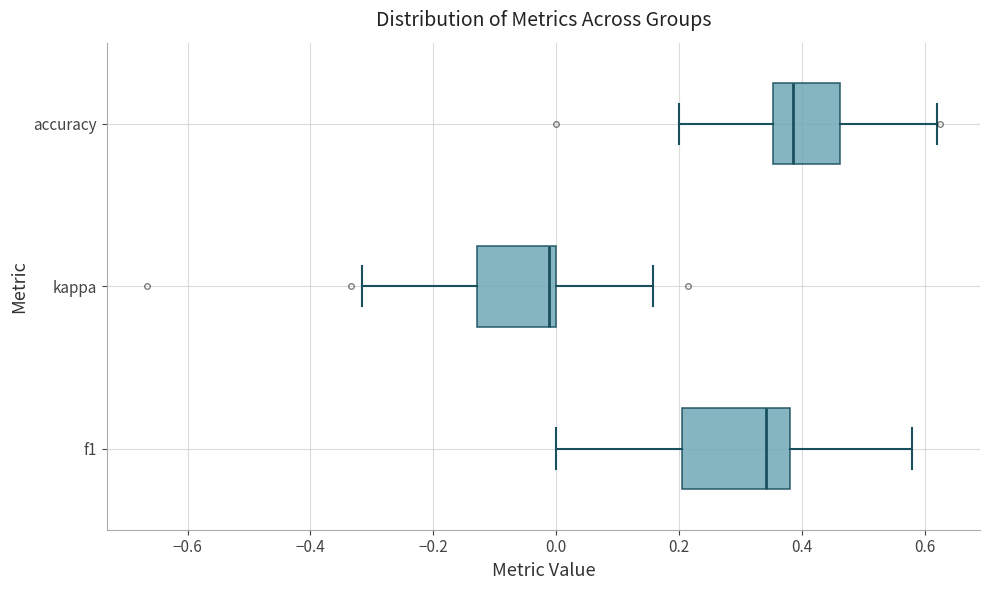

Where is the left edge of the box for kappa on the x-axis? The values are not printed on the chart, so give them approximately, as read against the axis.

-0.12